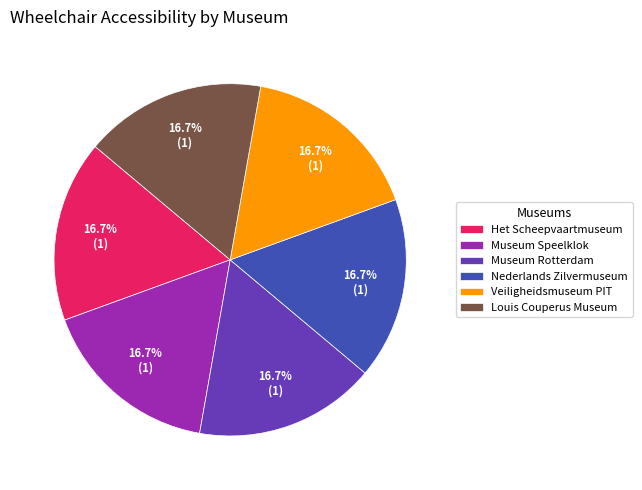

Combined, do Louis Couperus Museum and Nederlands Zilvermuseum account for over 50%?

No